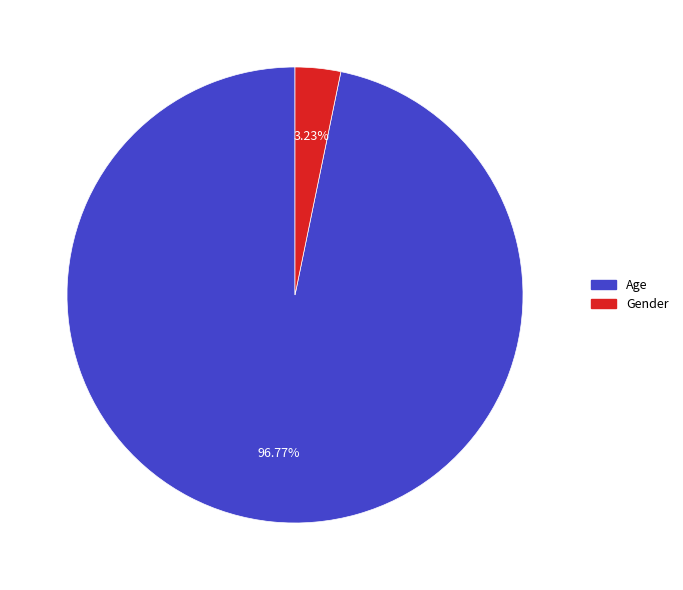

Is Gender the majority of the pie?

No